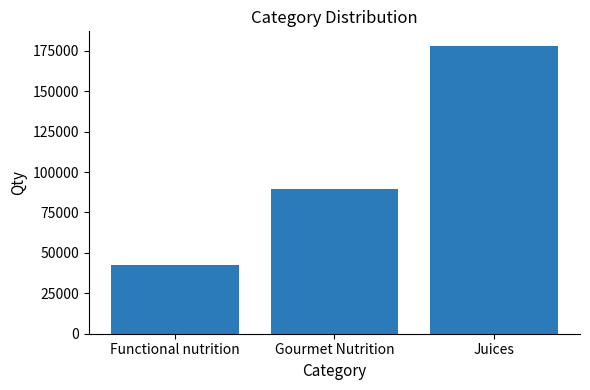

What is the minimum value shown in the chart?

42354